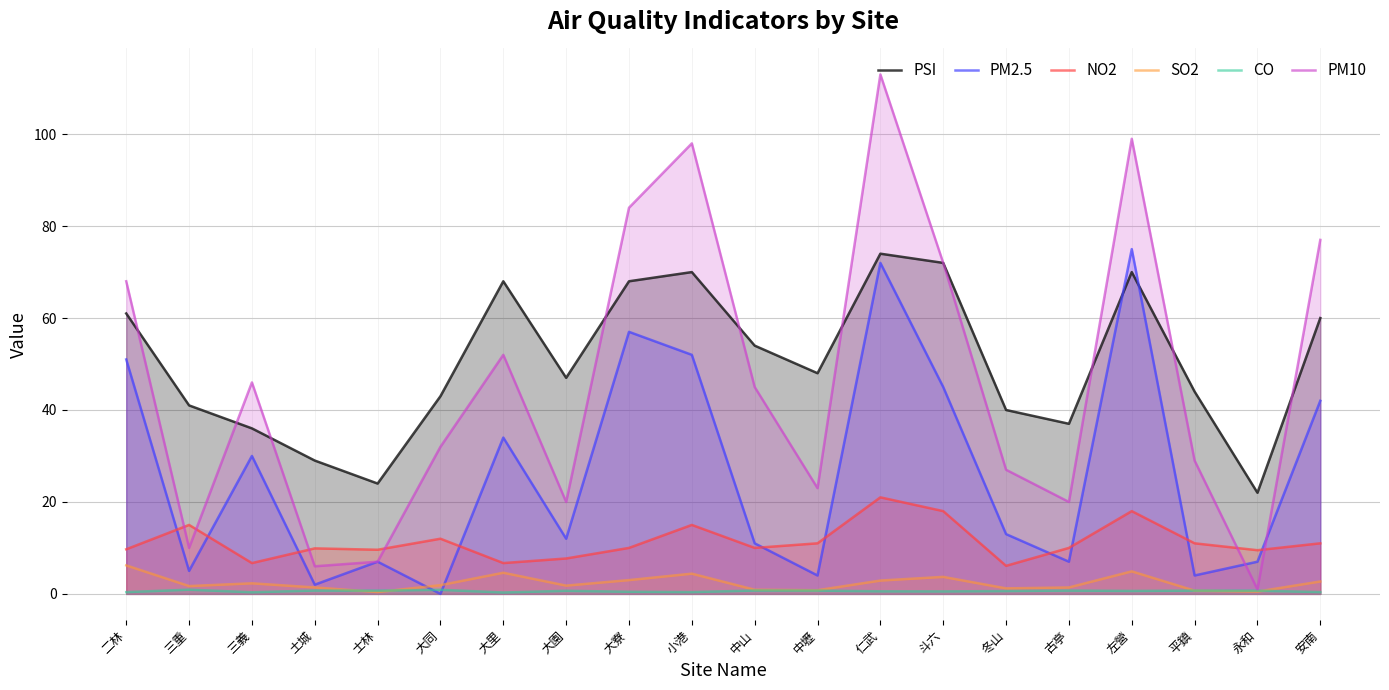

How many lines are shown in the chart?

6